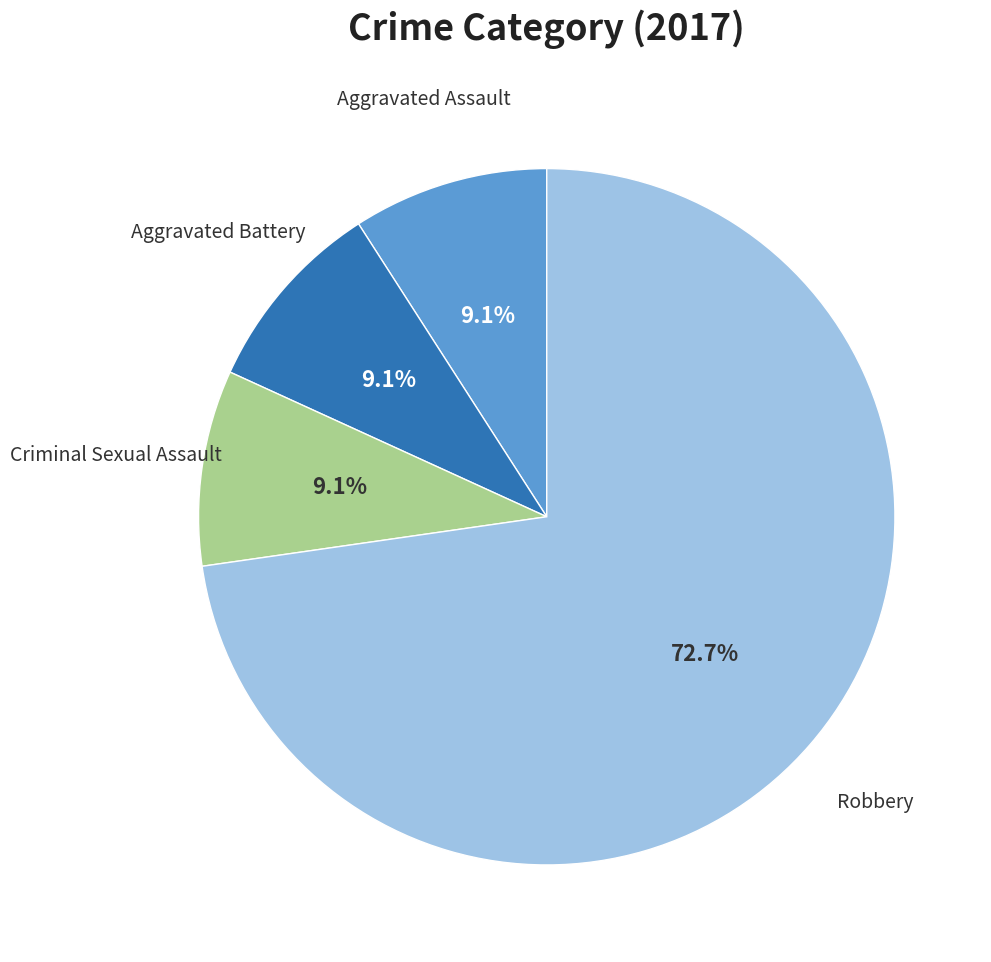

How many segments does this pie chart have?

4